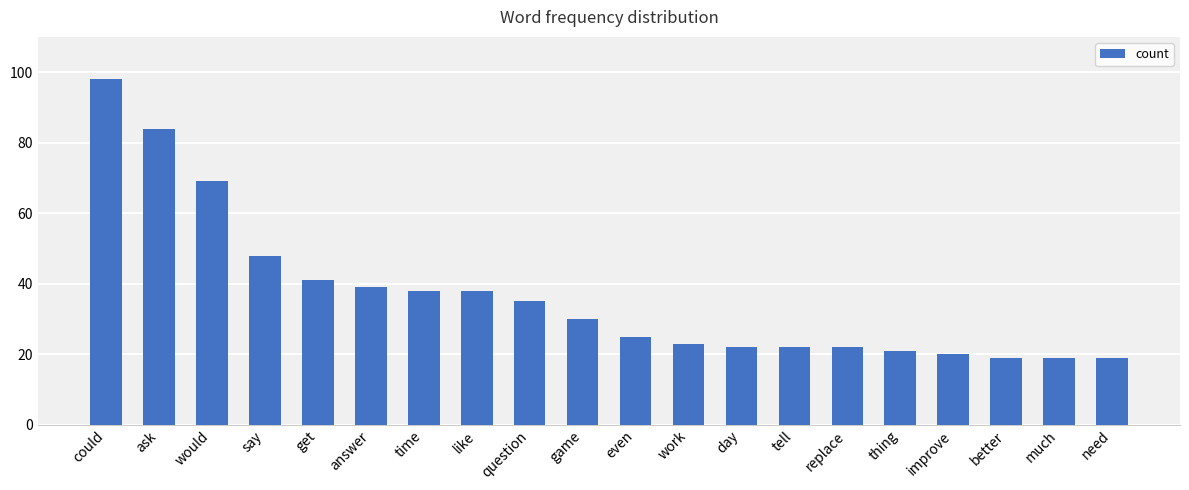

What is the label of the 16th bar from the right?

get